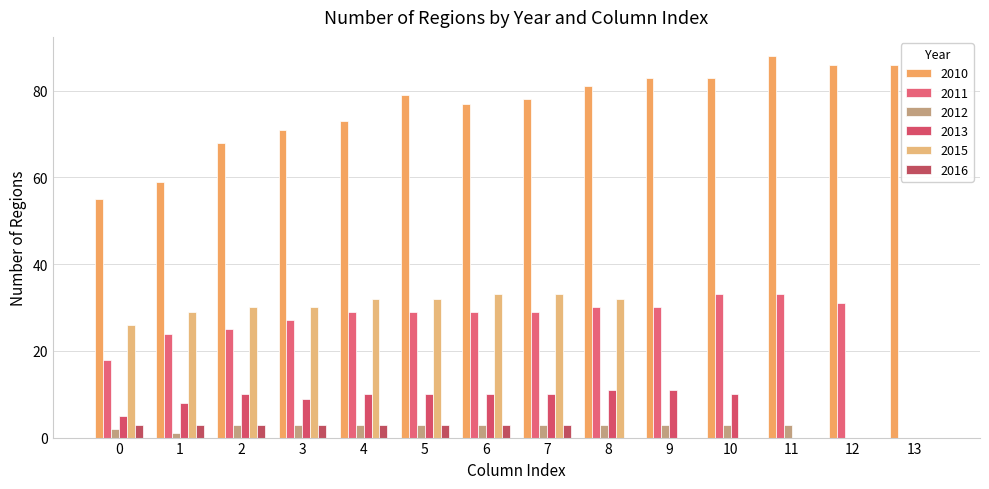

Reading left to right, list all the values displayed in this chart.

2010: 0=55	1=59	2=68	3=71	4=73	5=79	6=77	7=78	8=81	9=83	10=83	11=88	12=86	13=86
2011: 0=18	1=24	2=25	3=27	4=29	5=29	6=29	7=29	8=30	9=30	10=33	11=33	12=31	13=0
2012: 0=2	1=1	2=3	3=3	4=3	5=3	6=3	7=3	8=3	9=3	10=3	11=3	12=0	13=0
2013: 0=5	1=8	2=10	3=9	4=10	5=10	6=10	7=10	8=11	9=11	10=10	11=0	12=0	13=0
2015: 0=26	1=29	2=30	3=30	4=32	5=32	6=33	7=33	8=32	9=0	10=0	11=0	12=0	13=0
2016: 0=3	1=3	2=3	3=3	4=3	5=3	6=3	7=3	8=0	9=0	10=0	11=0	12=0	13=0